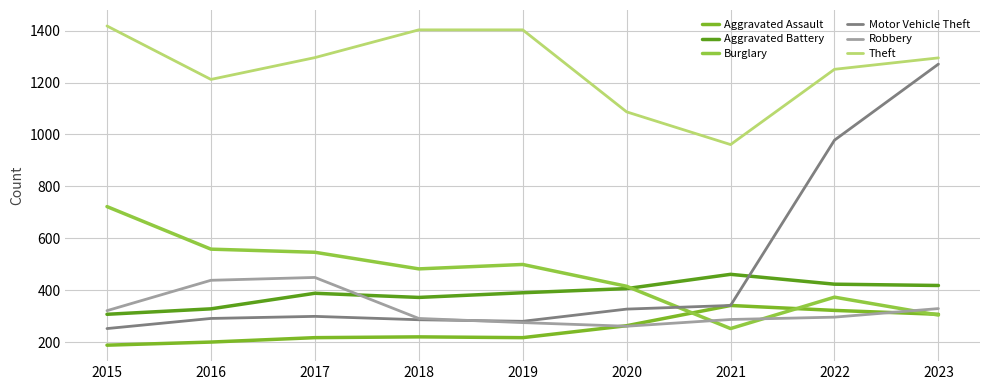

Between 2015 and 2016, which series saw the biggest shift?

Theft